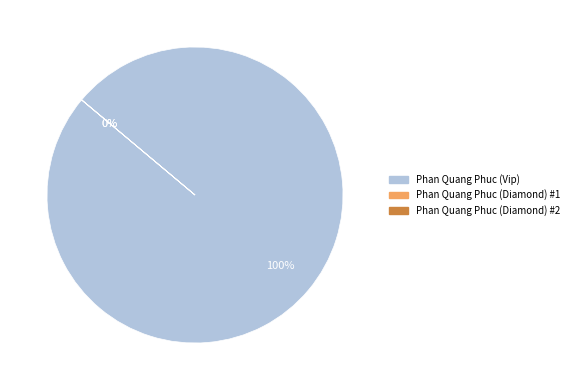

Count the number of slices in the pie.

3